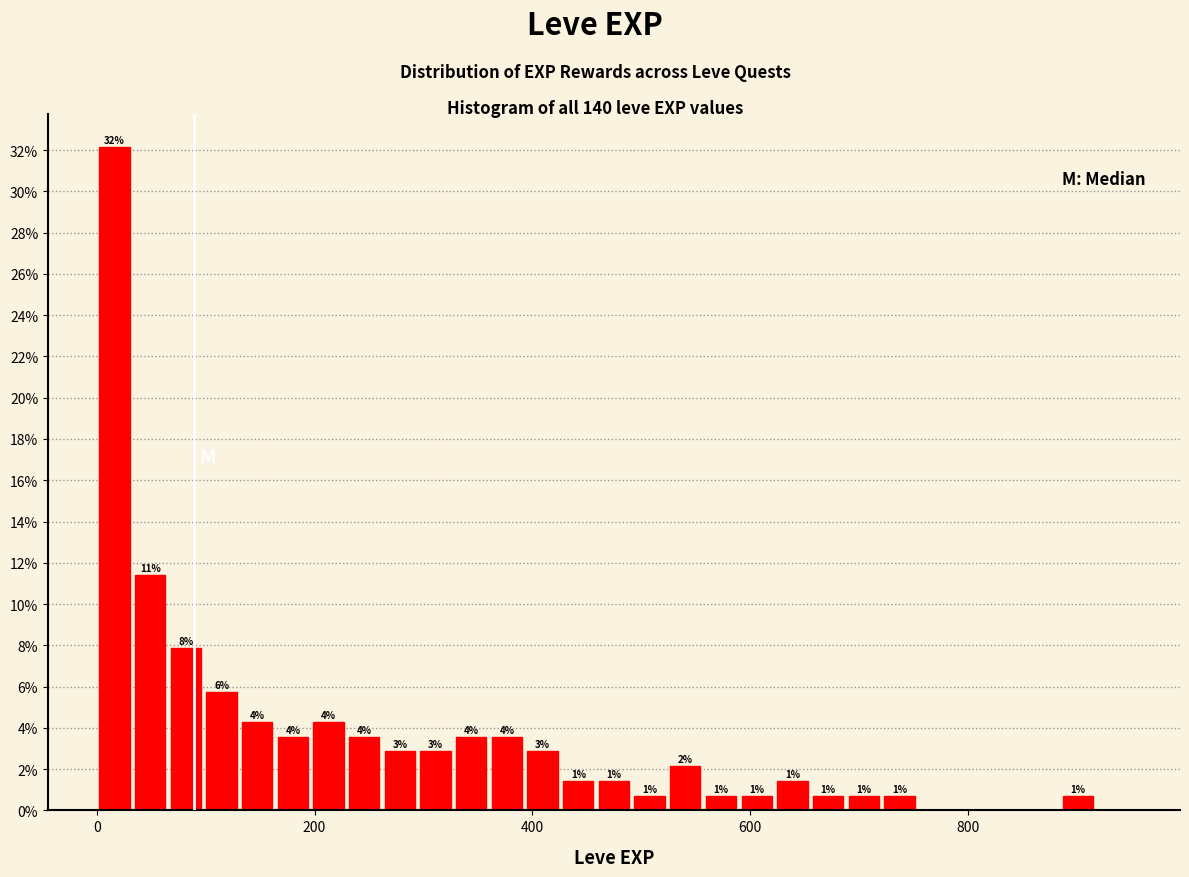

Read against the x-axis, roughly where is the centre of the tallest bar?

20